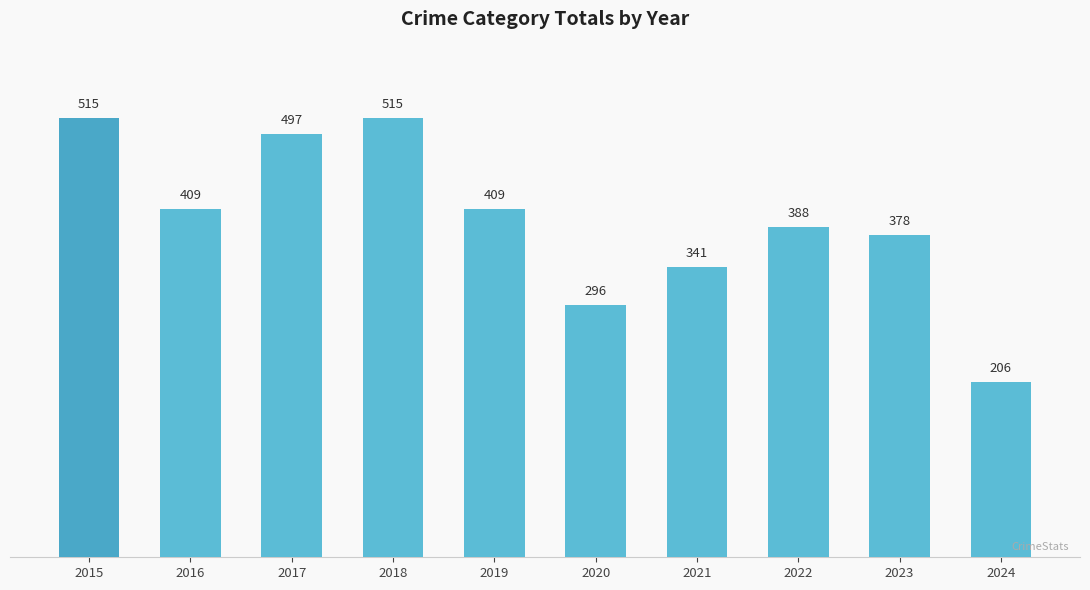

What is the sum of all values?

3954